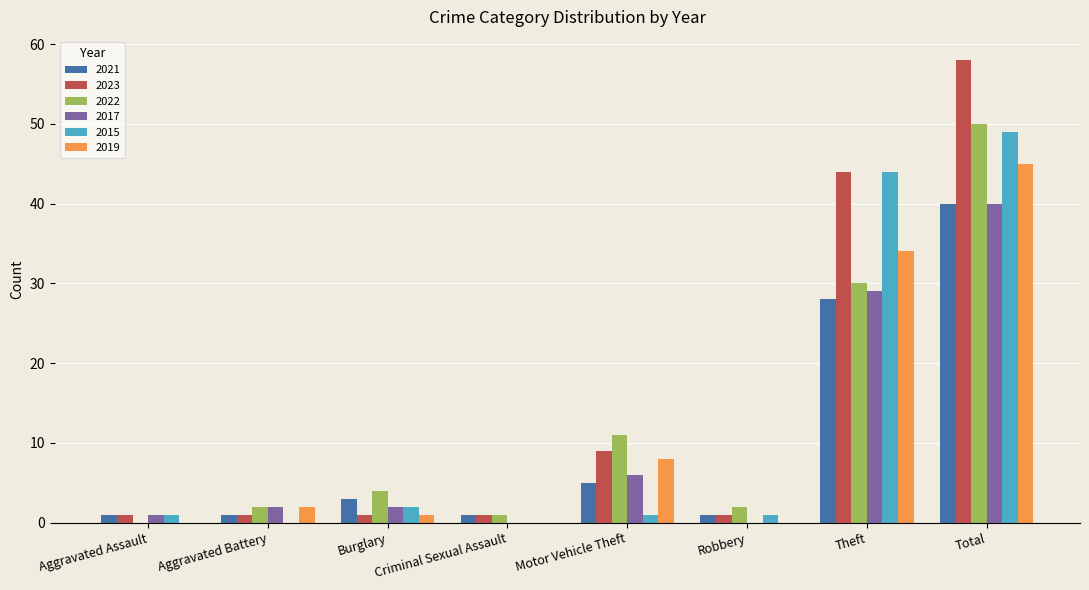

What is the maximum value shown in the chart?

58